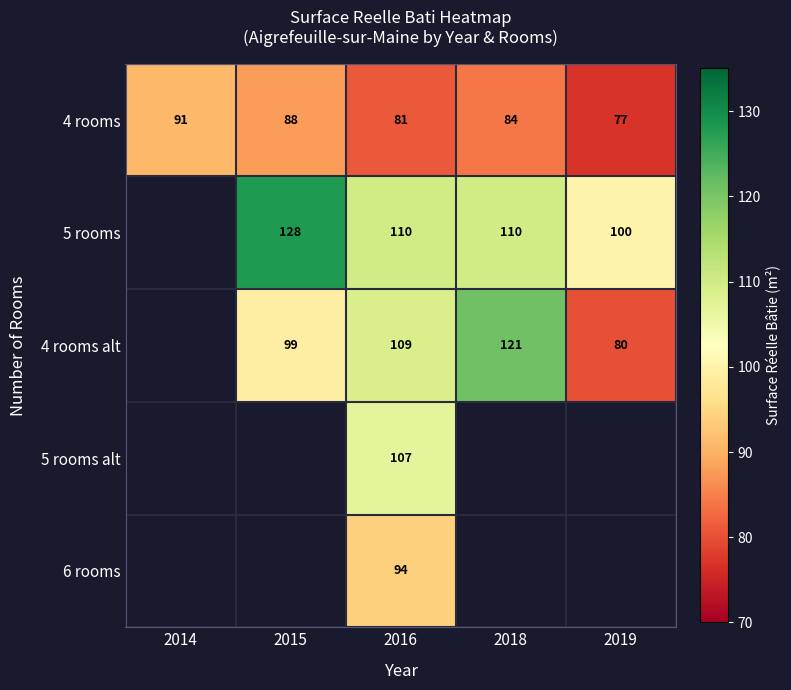

How many data points in 4 rooms are less than 84?

2